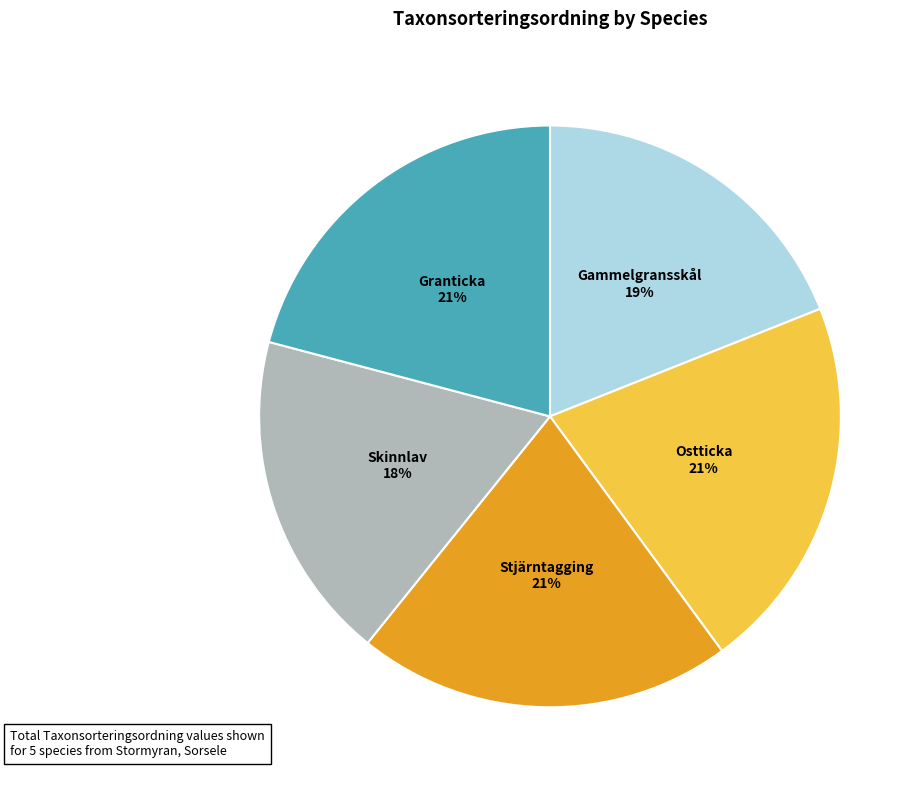

How many segments does this pie chart have?

5